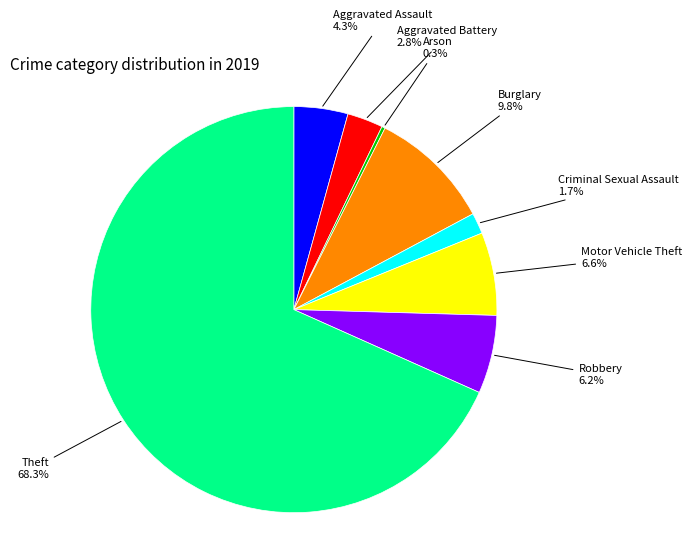

Which category has the biggest portion of the pie?

Theft